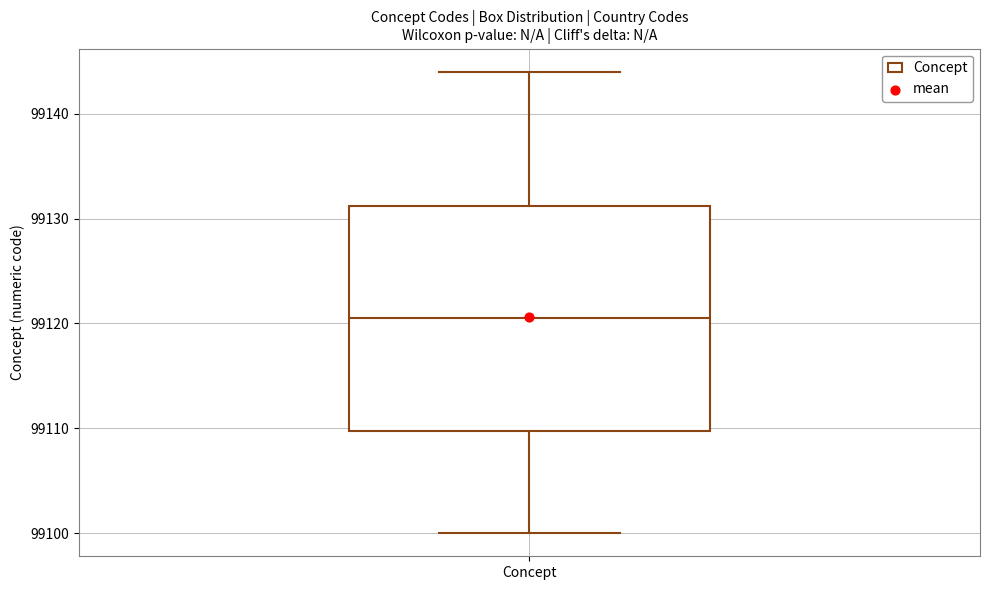

Transcribe this box plot: give where the median line is, the range the box spans, and where the two whiskers end, as read against the y-axis. The values are not printed on the chart, so give them approximately, as read against the axis.

median 99121, box 99110 to 99131, whiskers 99100 to 99144